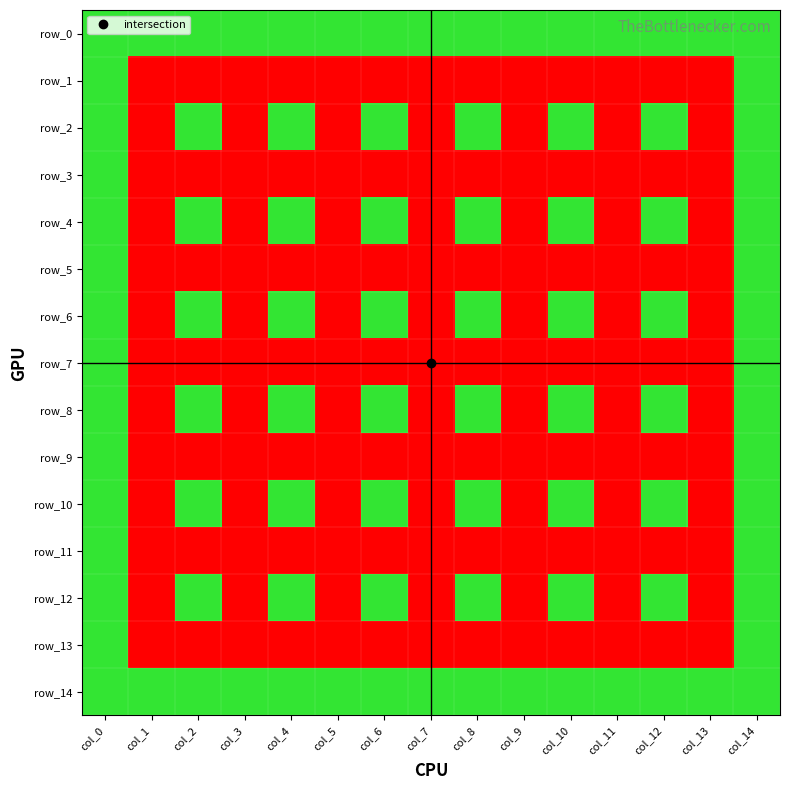

Count the row_8 values in the range 1 to 2.

15